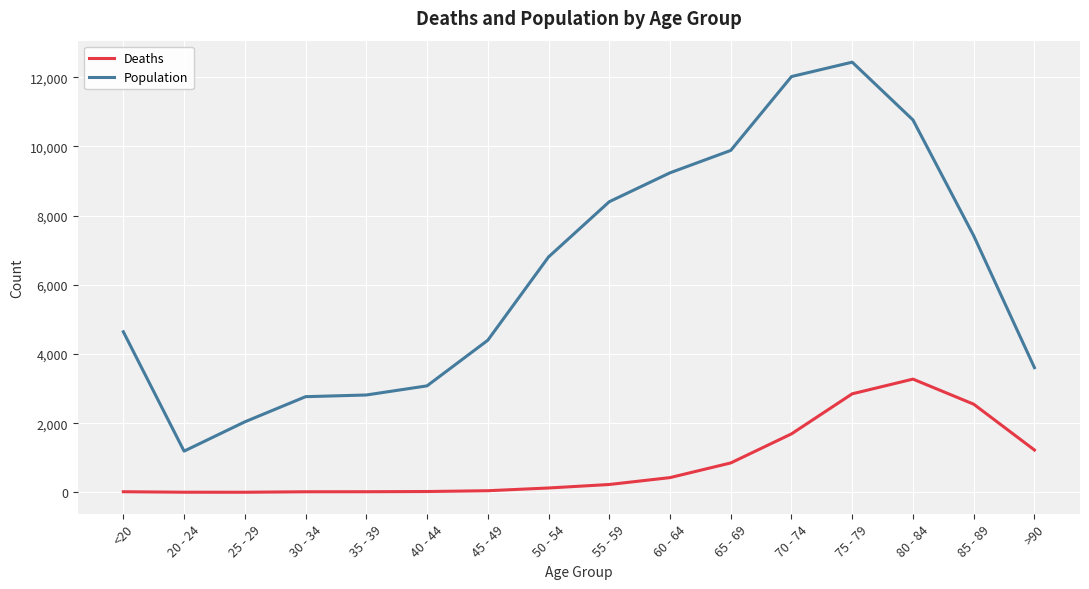

The Deaths series shows 1224 at >90. True or false?

True